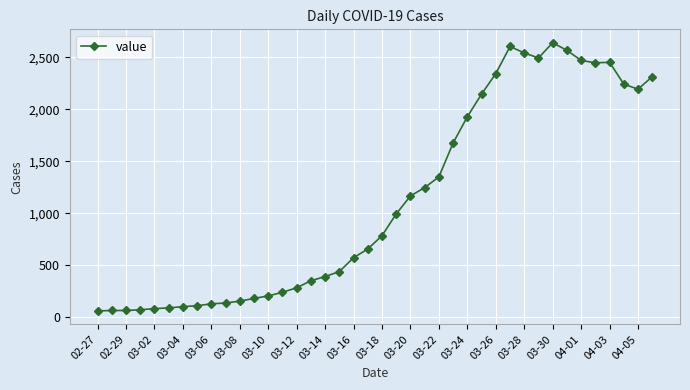

What is the minimum value shown in the chart?

62